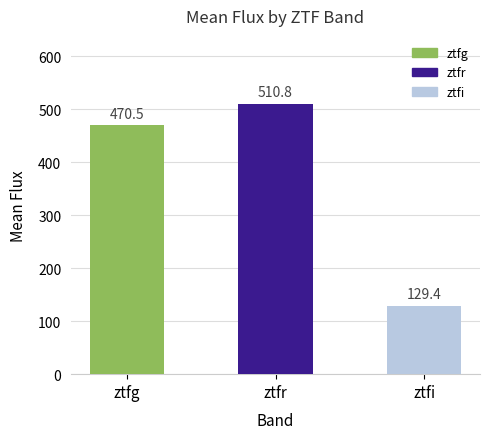

What is the maximum value shown in the chart?

510.8